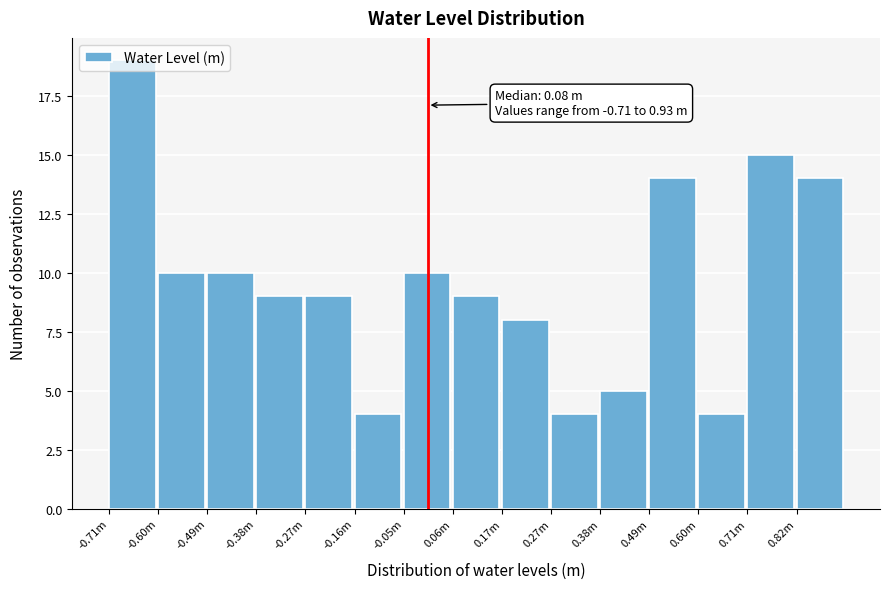

What is the sum of all values?

144